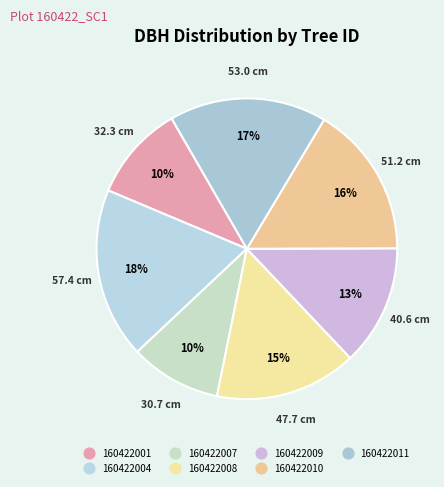

How many slices are in this pie chart?

7